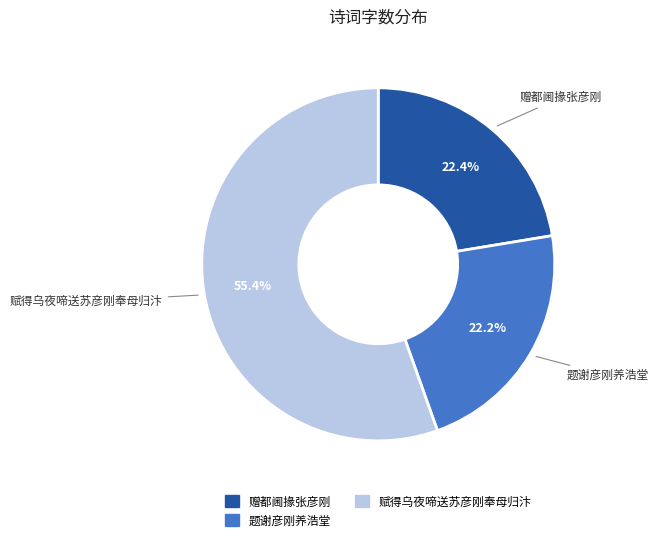

To the nearest percent, what percentage of the pie is 赋得乌夜啼送苏彦刚奉母归汴?

55%